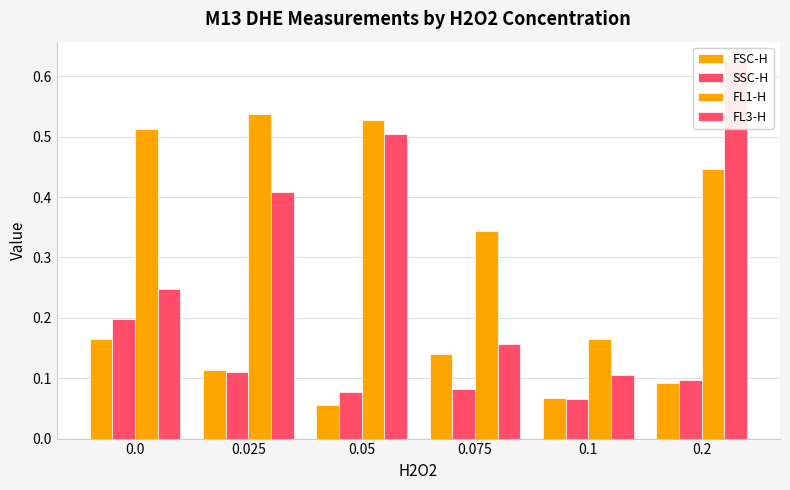

What is the highest value of the FSC-H series?

0.2